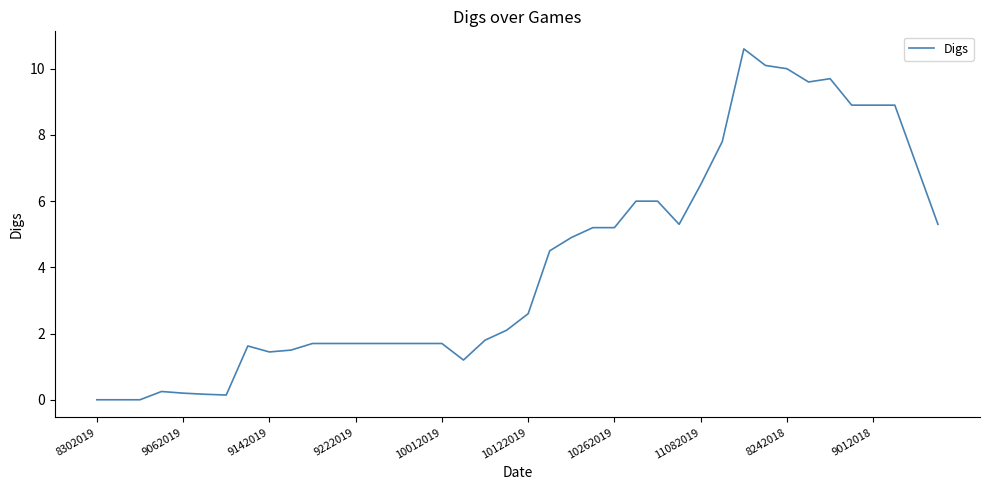

What is the greatest value displayed?

10.6